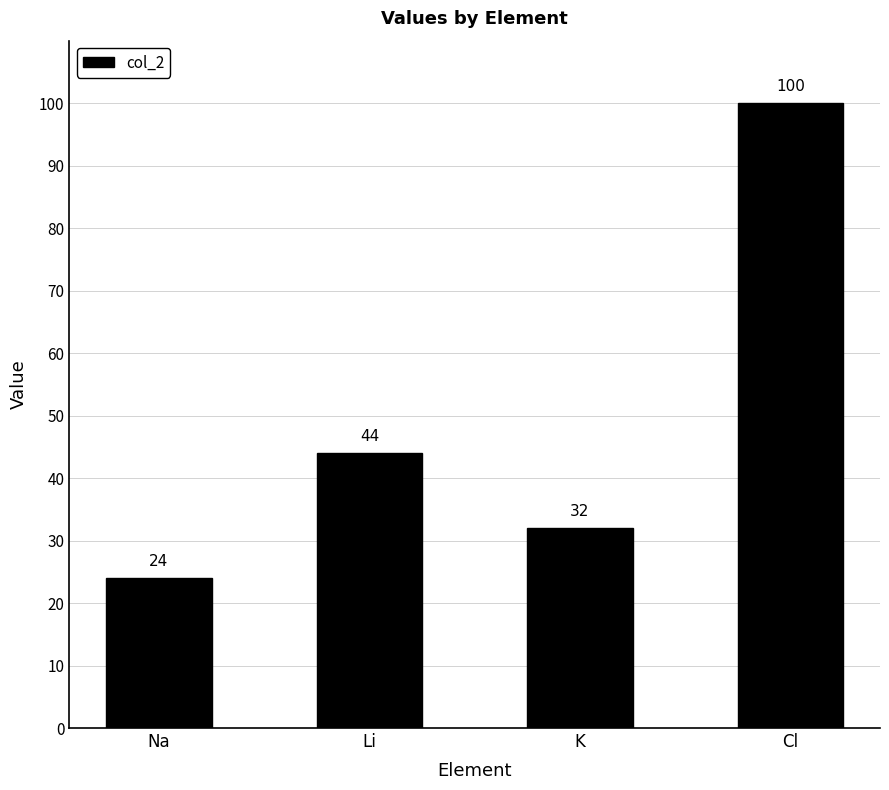

How many values are between 32 and 100?

3